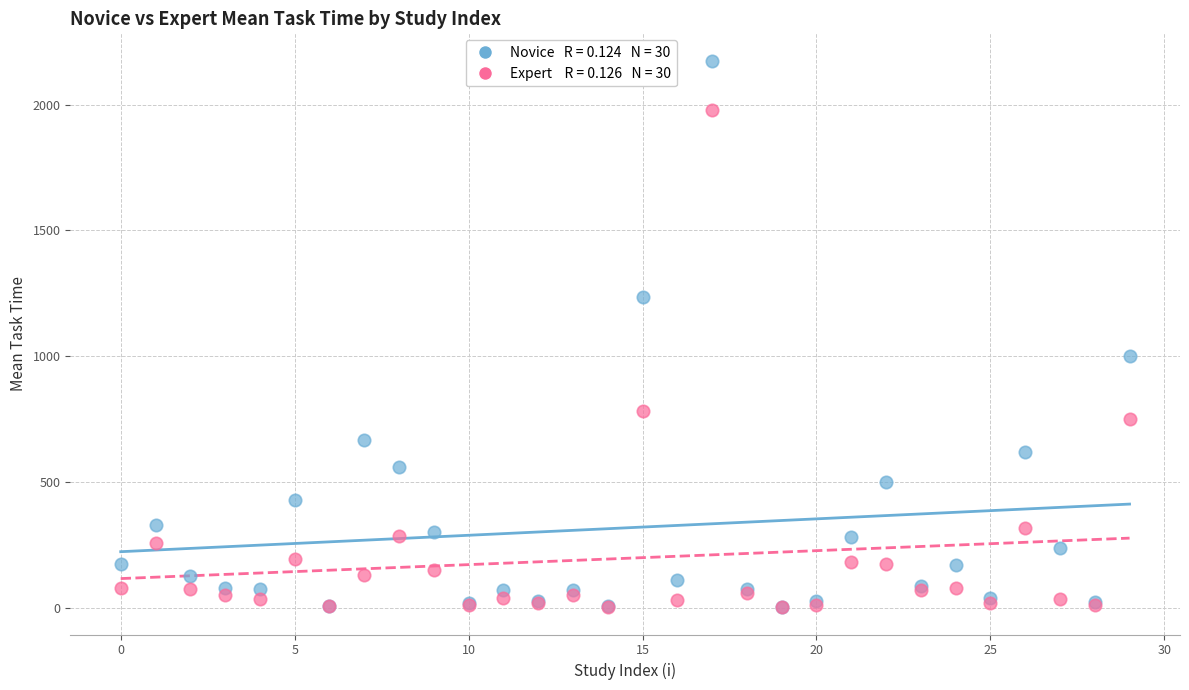

Across all series, what Y value is closest to 1088?

1000.0